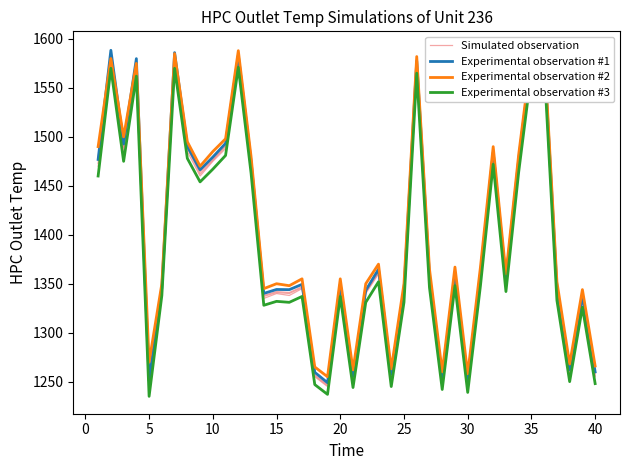

What is the highest value of the Experimental observation #3 series?

1572.0